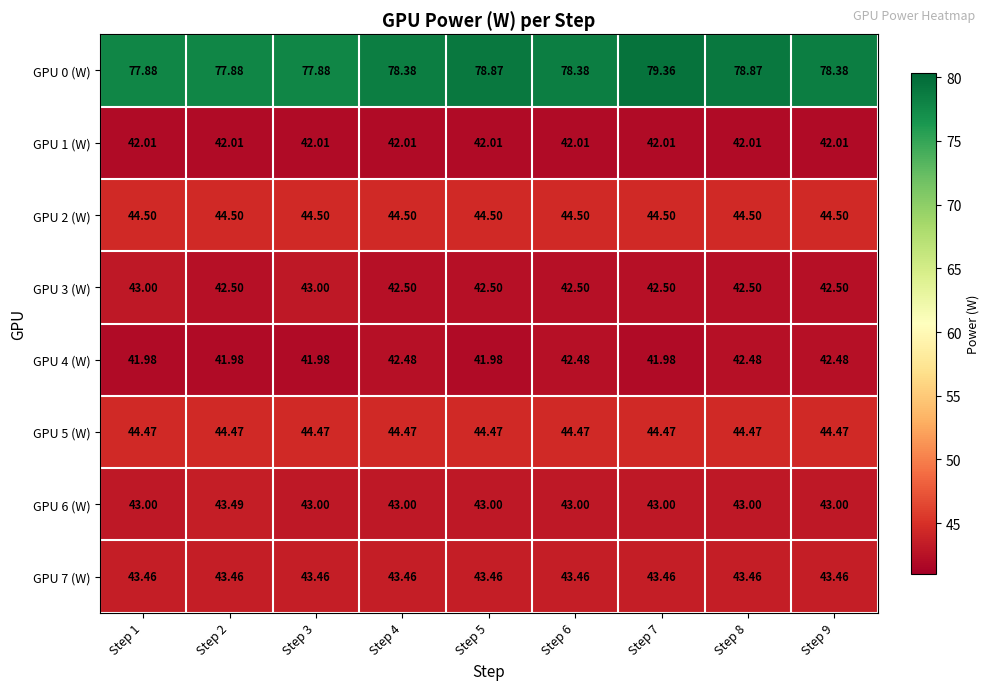

Is the value of GPU 4 (W) at Step 7 greater than the value of GPU 3 (W) at Step 8?

No